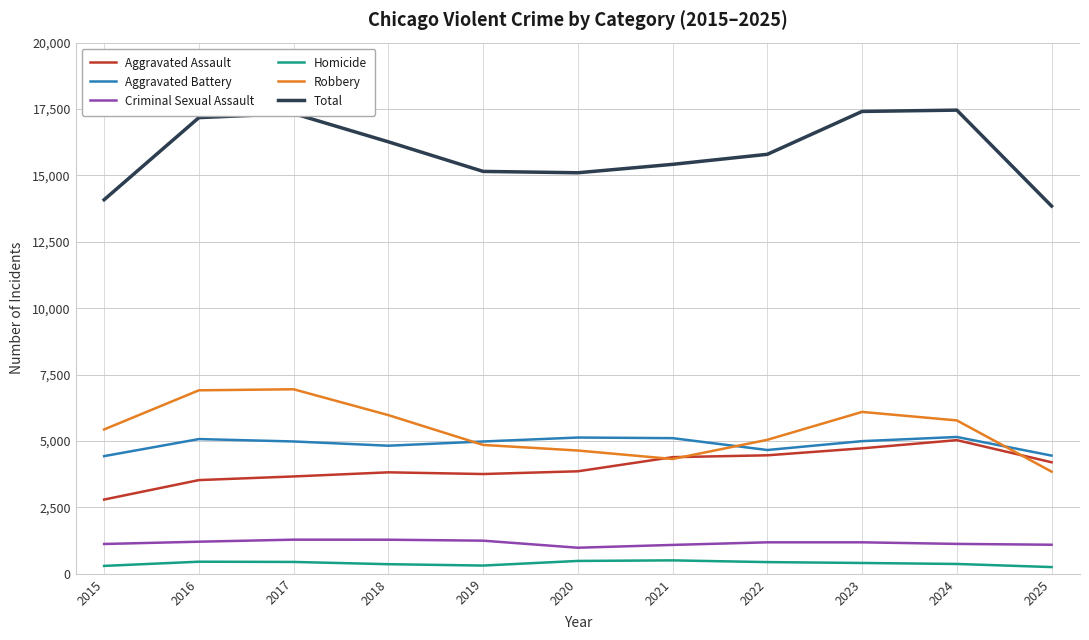

What is the lowest value of the Robbery series?

3847